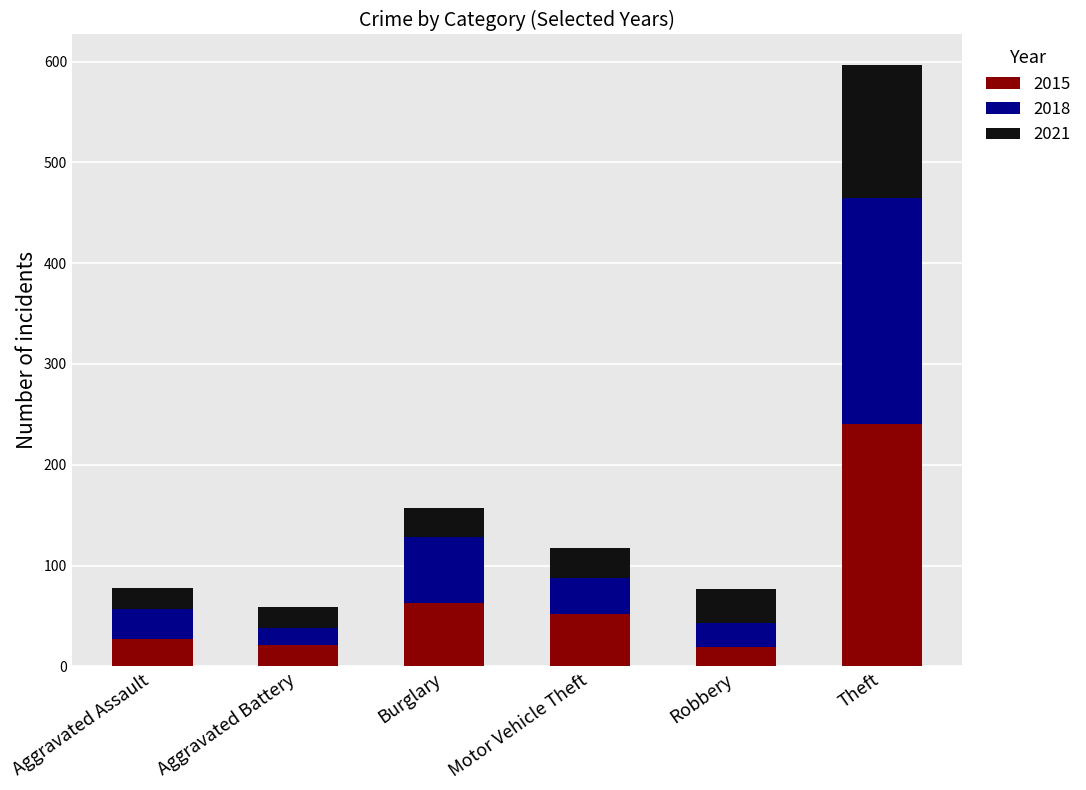

What is the highest value of the 2015 series?

240